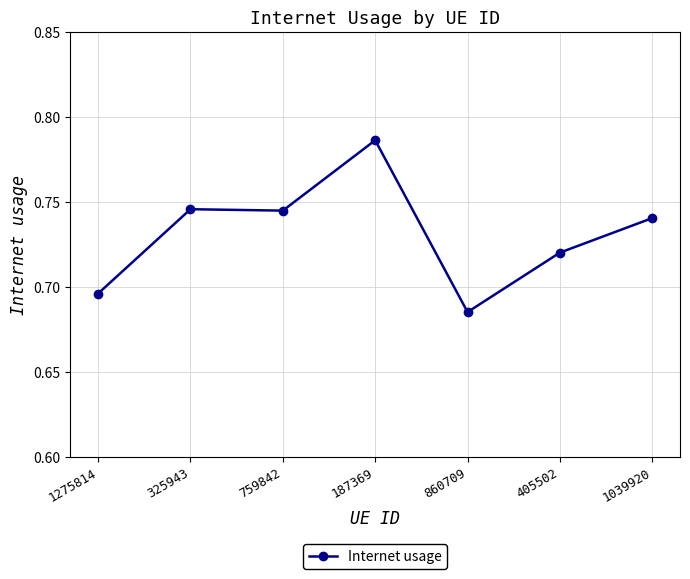

What is the label of the 6th point from the right?

325943